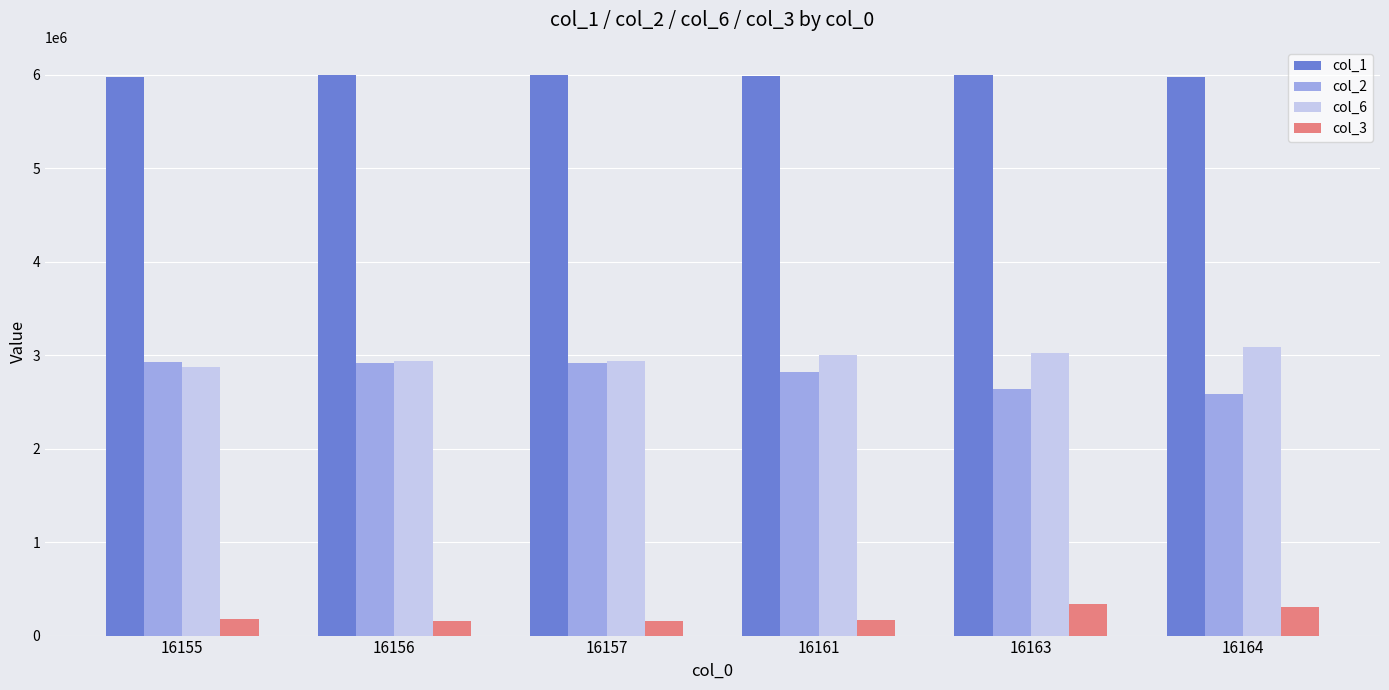

Count the number of categories in the chart.

6